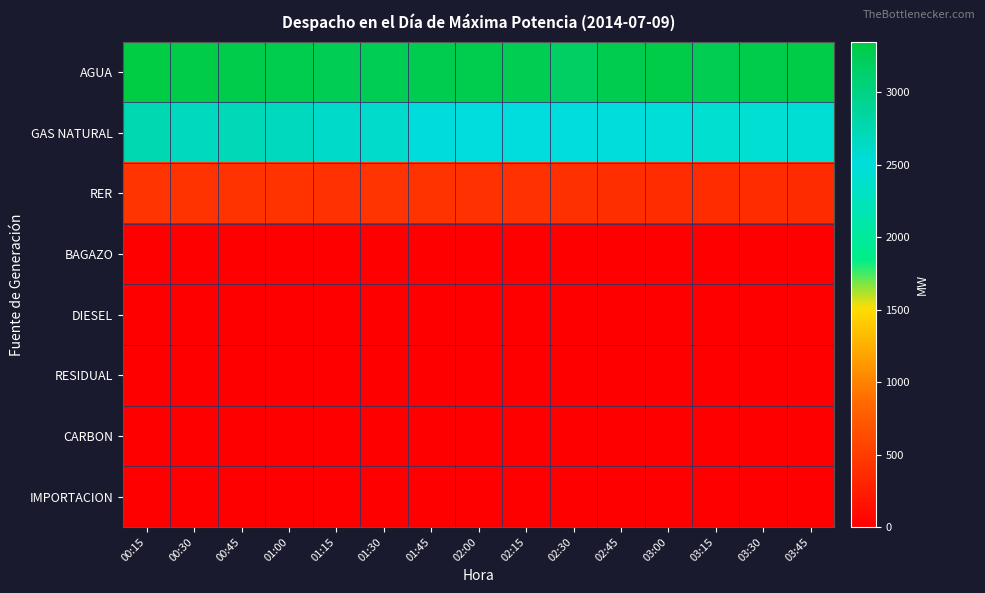

Reading left to right, list all the values displayed in this chart.

AGUA: 00:15=3350.6	00:30=3322.2	00:45=3305.0	01:00=3290.4	01:15=3254.8	01:30=3258.7	01:45=3276.2	02:00=3289.5	02:15=3262.0	02:30=3176.4	02:45=3281.4	03:00=3317.4	03:15=3267.1	03:30=3299.4	03:45=3320.4
GAS NATURAL: 00:15=2738.8	00:30=2674.4	00:45=2717.0	01:00=2672.6	01:15=2629.9	01:30=2597.5	01:45=2520.1	02:00=2503.7	02:15=2506.4	02:30=2508.1	02:45=2490.7	03:00=2468.7	03:15=2414.3	03:30=2431.6	03:45=2436.6
RER: 00:15=432.1	00:30=428.0	00:45=426.9	01:00=419.2	01:15=415.8	01:30=443.2	01:45=421.2	02:00=411.1	02:15=408.5	02:30=398.1	02:45=383.3	03:00=376.9	03:15=367.2	03:30=366.8	03:45=361.9
BAGAZO: 00:15=6.6	00:30=6.8	00:45=6.7	01:00=6.5	01:15=6.5	01:30=6.7	01:45=6.4	02:00=6.5	02:15=6.7	02:30=6.7	02:45=6.6	03:00=6.5	03:15=6.6	03:30=6.1	03:45=6.0
DIESEL: 00:15=0.0	00:30=0.0	00:45=0.0	01:00=0.0	01:15=0.0	01:30=0.0	01:45=0.0	02:00=0.0	02:15=0.0	02:30=0.0	02:45=0.0	03:00=0.0	03:15=0.0	03:30=0.0	03:45=0.0
RESIDUAL: 00:15=0.0	00:30=0.0	00:45=0.0	01:00=0.0	01:15=0.0	01:30=0.0	01:45=0.0	02:00=0.0	02:15=0.0	02:30=0.0	02:45=0.0	03:00=0.0	03:15=0.0	03:30=0.0	03:45=0.0
CARBON: 00:15=0.0	00:30=0.0	00:45=0.0	01:00=0.0	01:15=0.0	01:30=0.0	01:45=0.0	02:00=0.0	02:15=0.0	02:30=0.0	02:45=0.0	03:00=0.0	03:15=0.0	03:30=0.0	03:45=0.0
IMPORTACION: 00:15=0.0	00:30=0.0	00:45=0.0	01:00=0.0	01:15=0.0	01:30=0.0	01:45=0.0	02:00=0.0	02:15=0.0	02:30=0.0	02:45=0.0	03:00=0.0	03:15=0.0	03:30=0.0	03:45=0.0